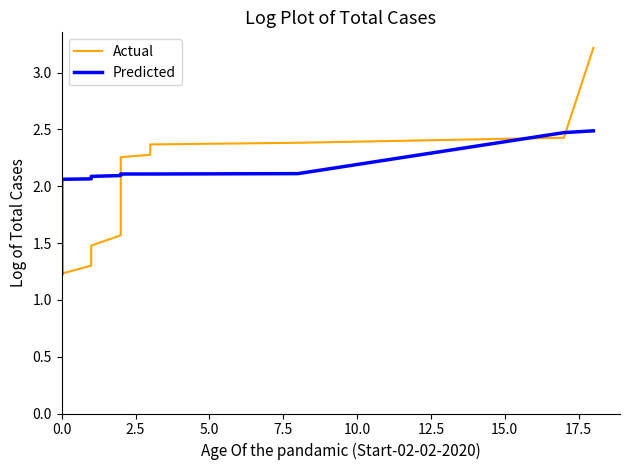

What is the difference between the second highest and second lowest values in the Predicted series?

1.0